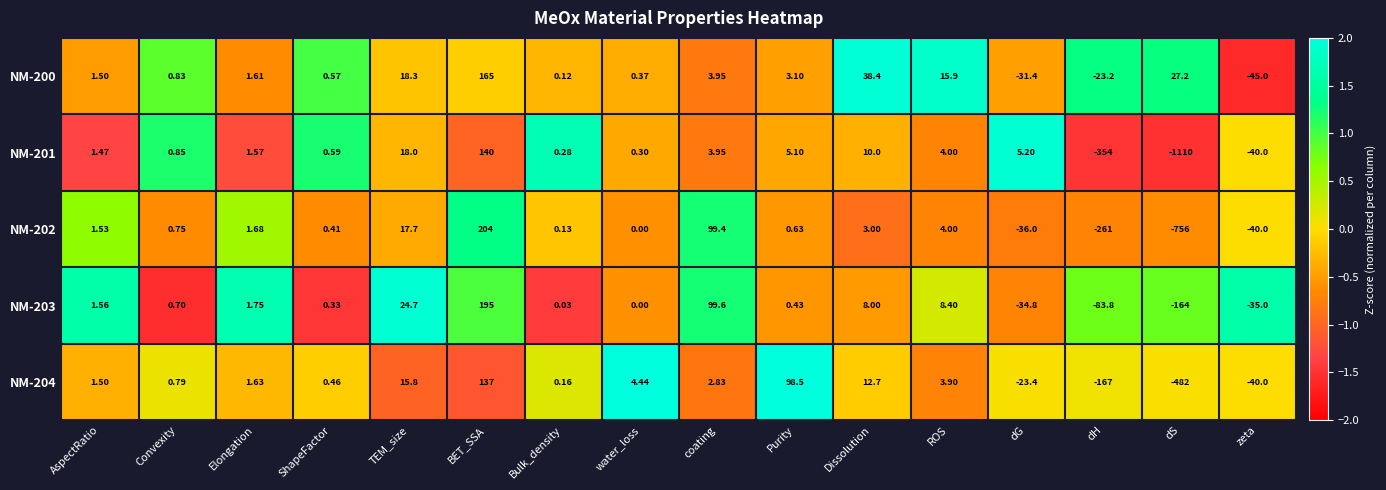

At which label is NM-201 closest to -485?

dH